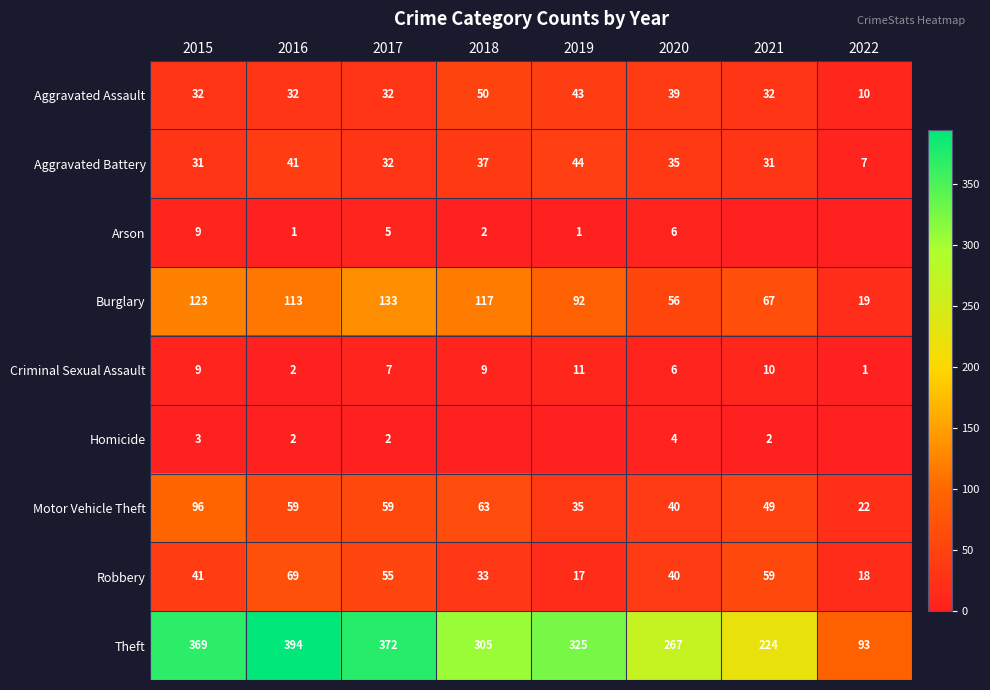

At which label does Aggravated Battery reach its peak?

2019